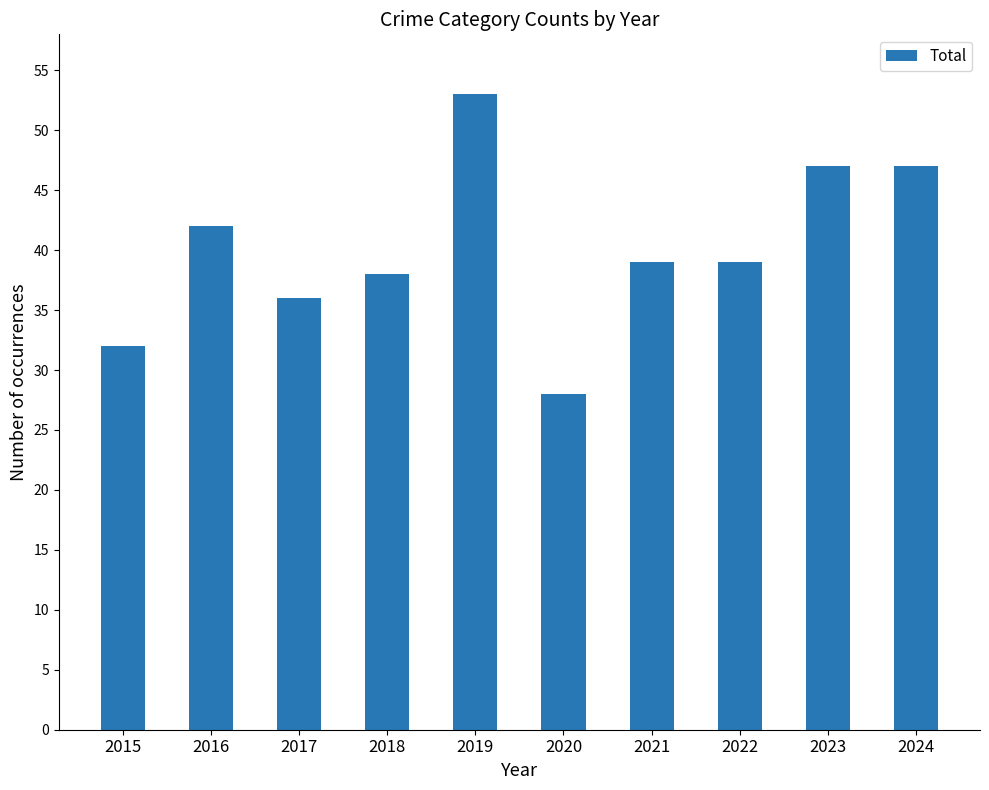

Approximately how many times larger is the value at 2023 compared to 2015?

1.5